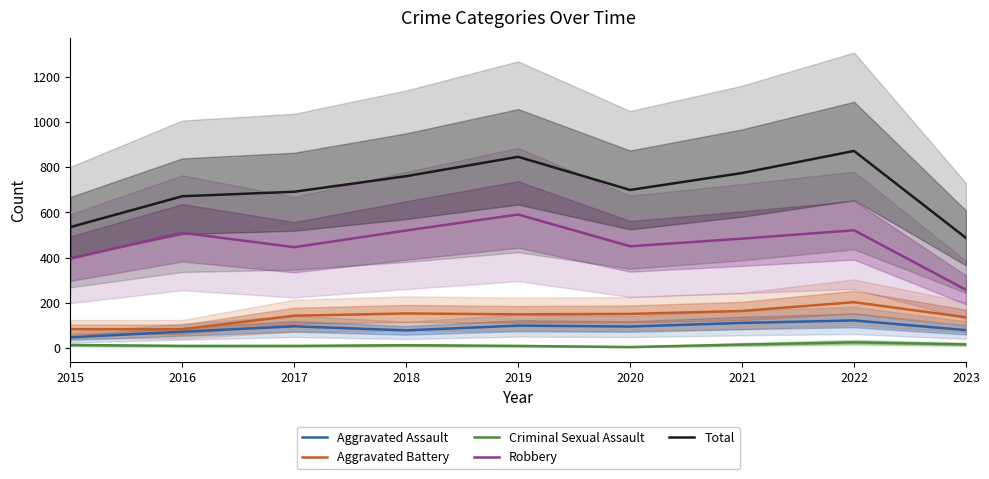

The value of Total at 2017 is 227. True or false?

False